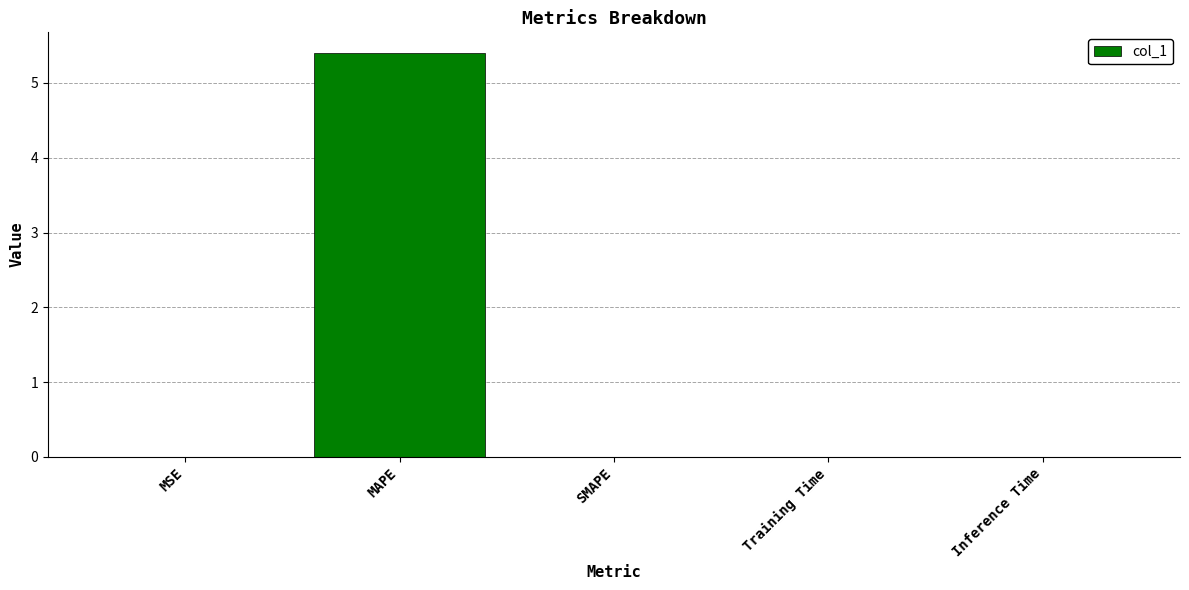

Read the value at MAPE.

5.4